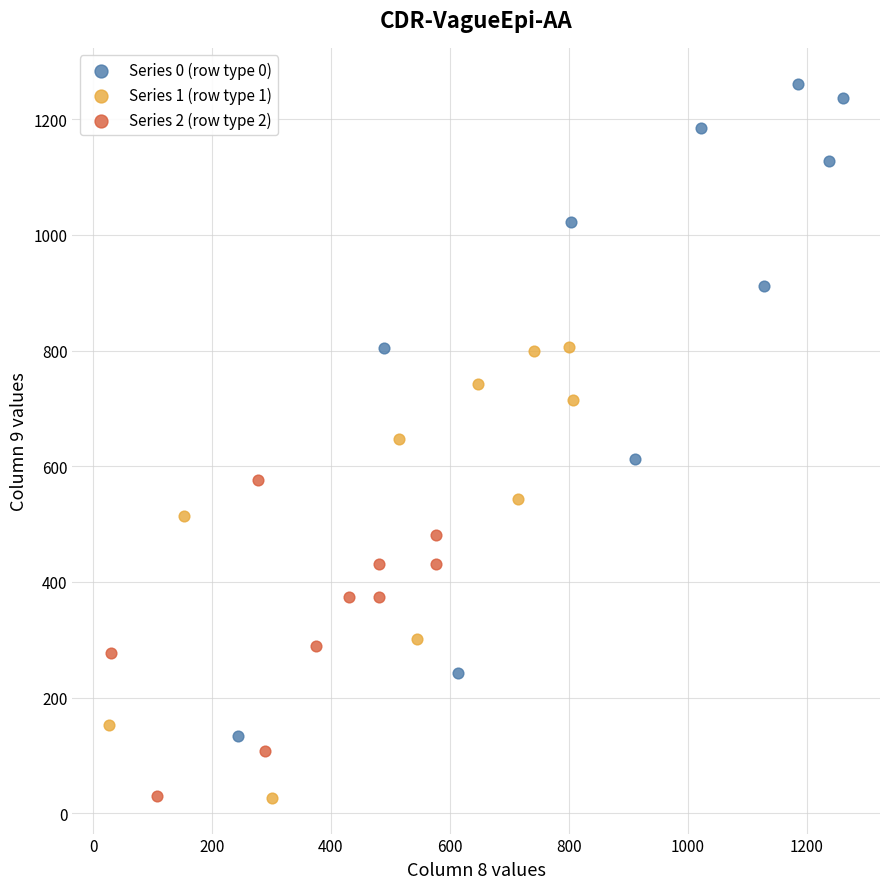

Which series contains the highest Y value?

Series 0 (row type 0)